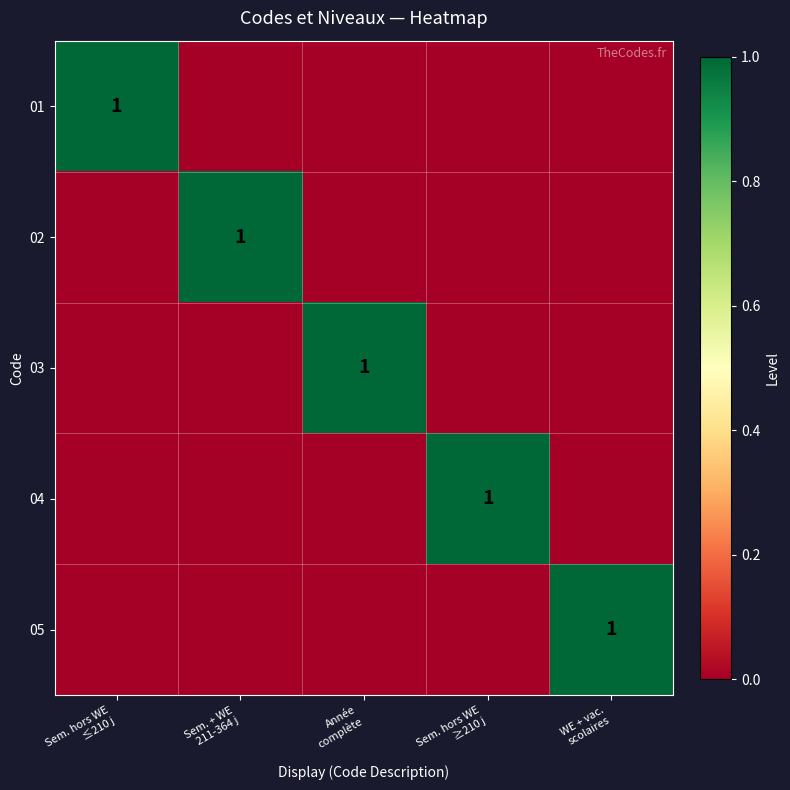

How many data points in 01 are above 0?

1